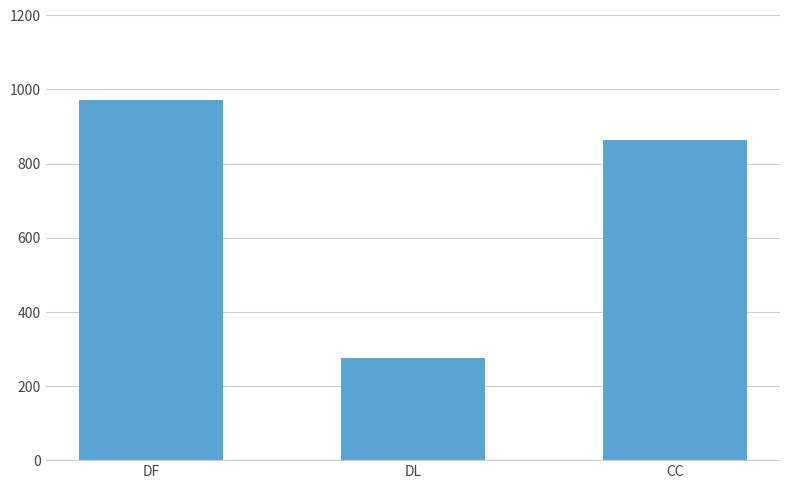

What is the label of the 1st bar from the right?

CC